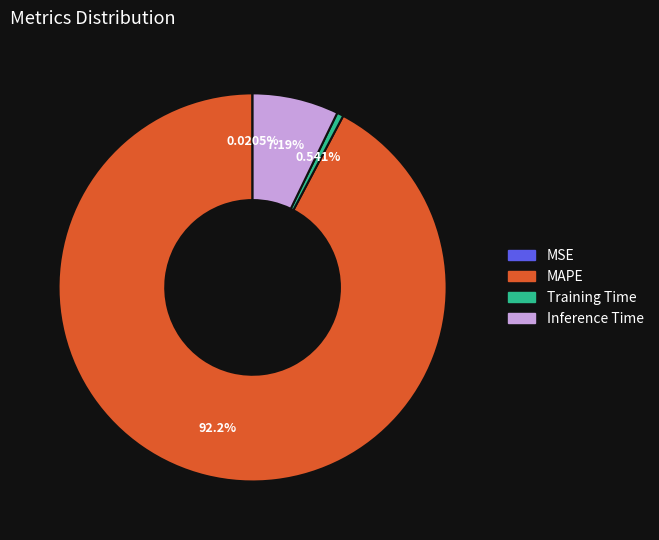

What is the ratio of the value at MAPE to the value at Inference Time?

12.8